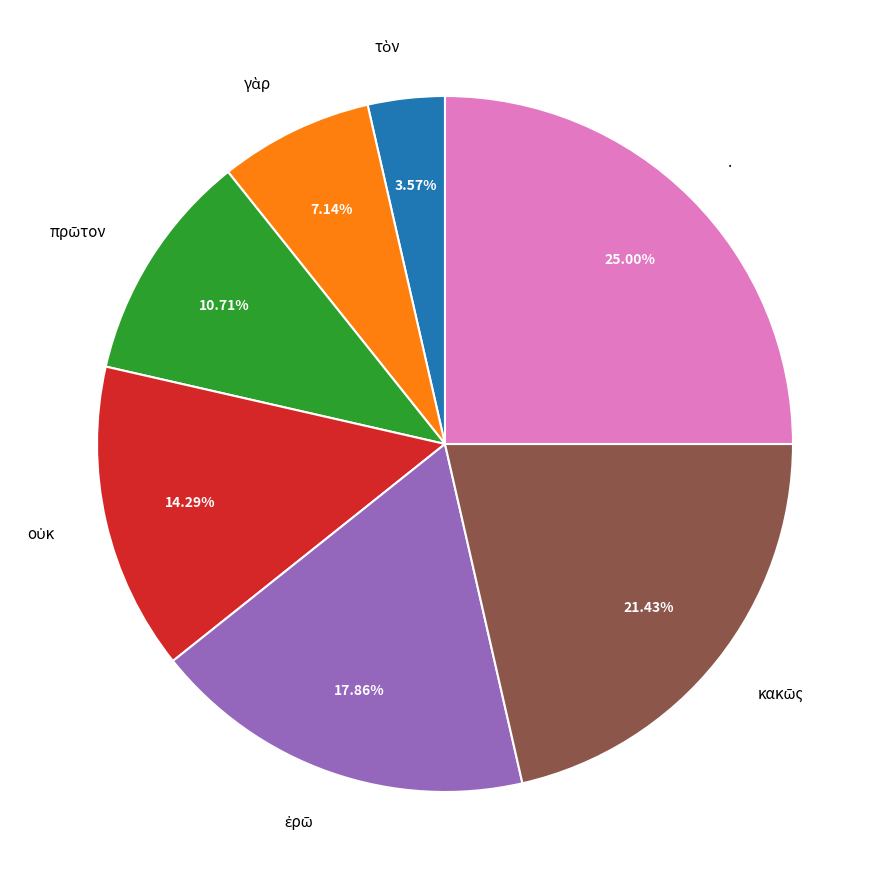

Count the number of slices in the pie.

7